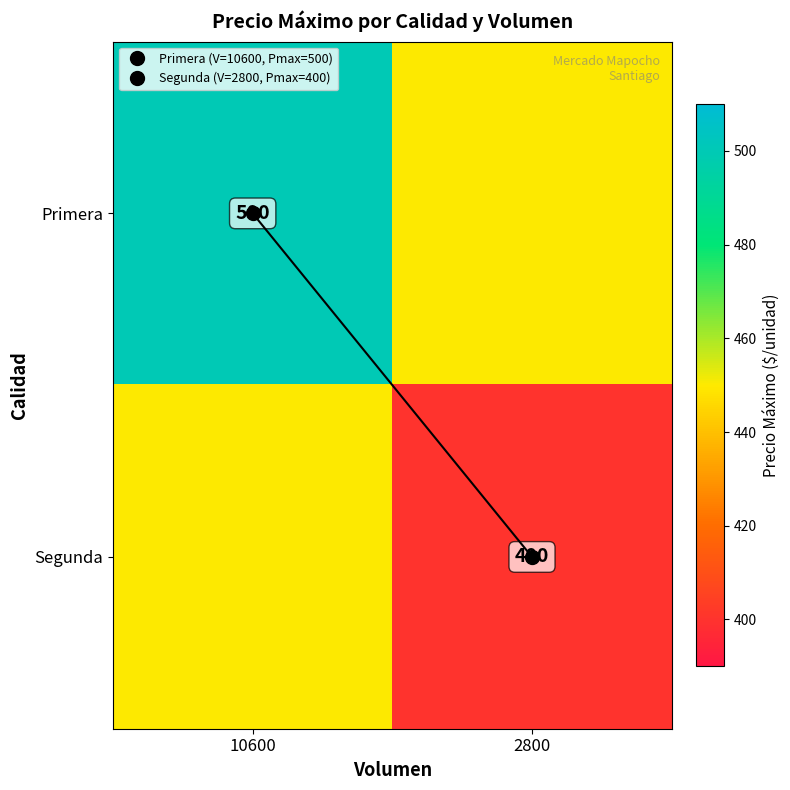

What is the average value of the Primera series?

475